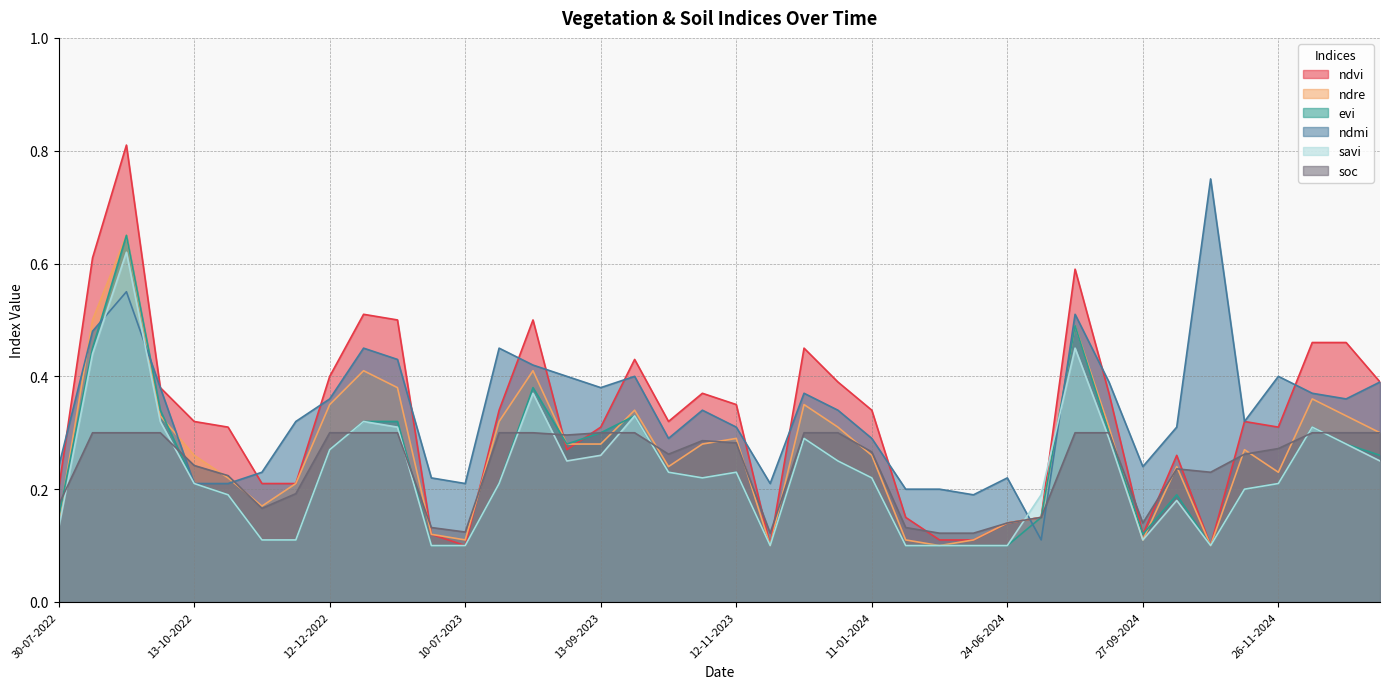

What position from the right is 28-10-2023?

21